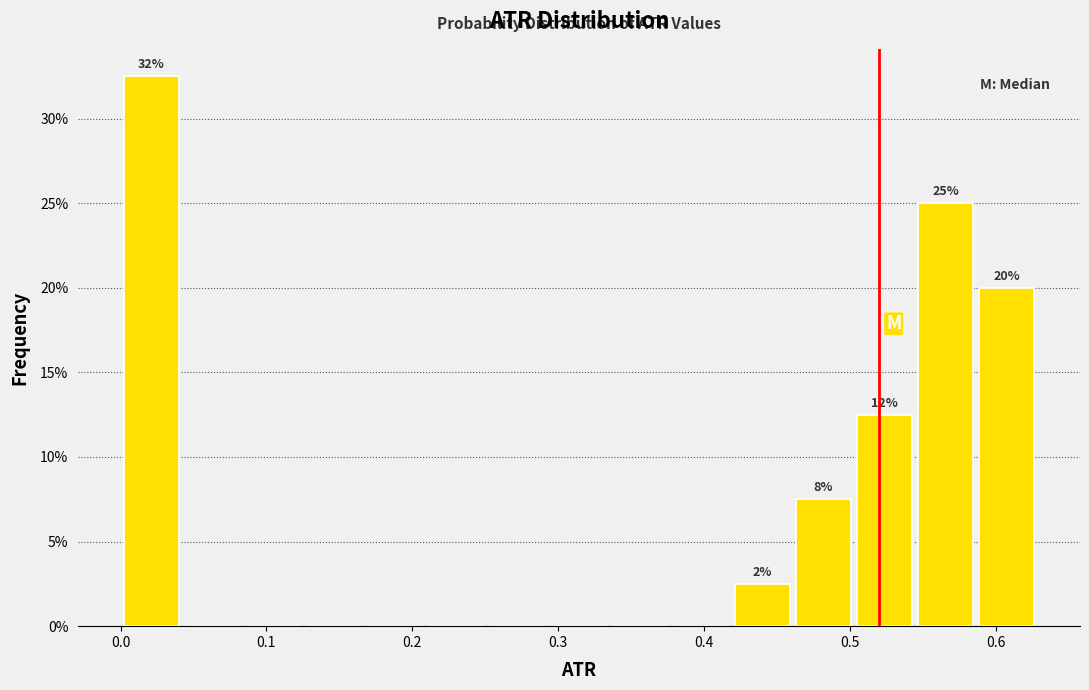

Which range on the x-axis has the tallest bar?

0.00 to 0.04